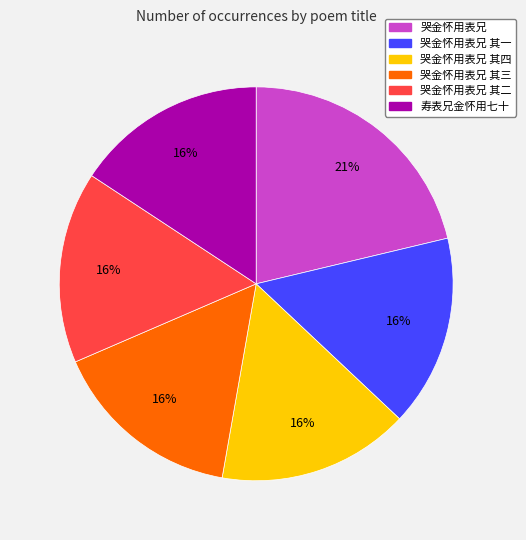

True or false: 哭金怀用表兄 其三 accounts for 9% of the total.

False